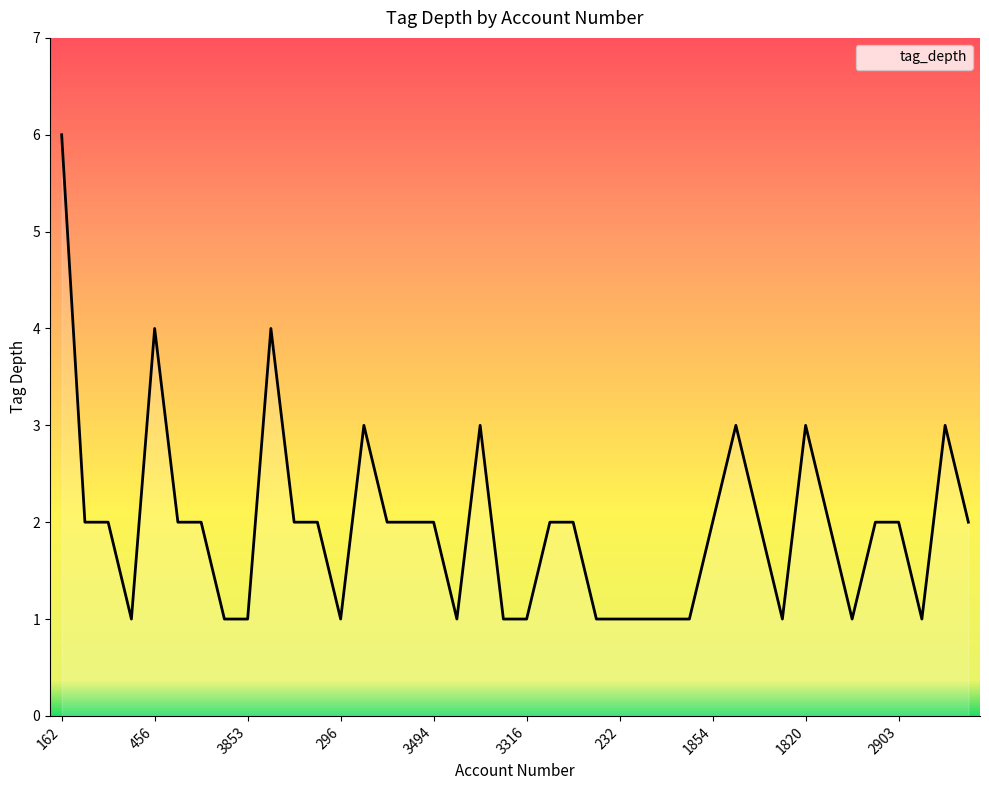

What is the maximum value shown in the chart?

6